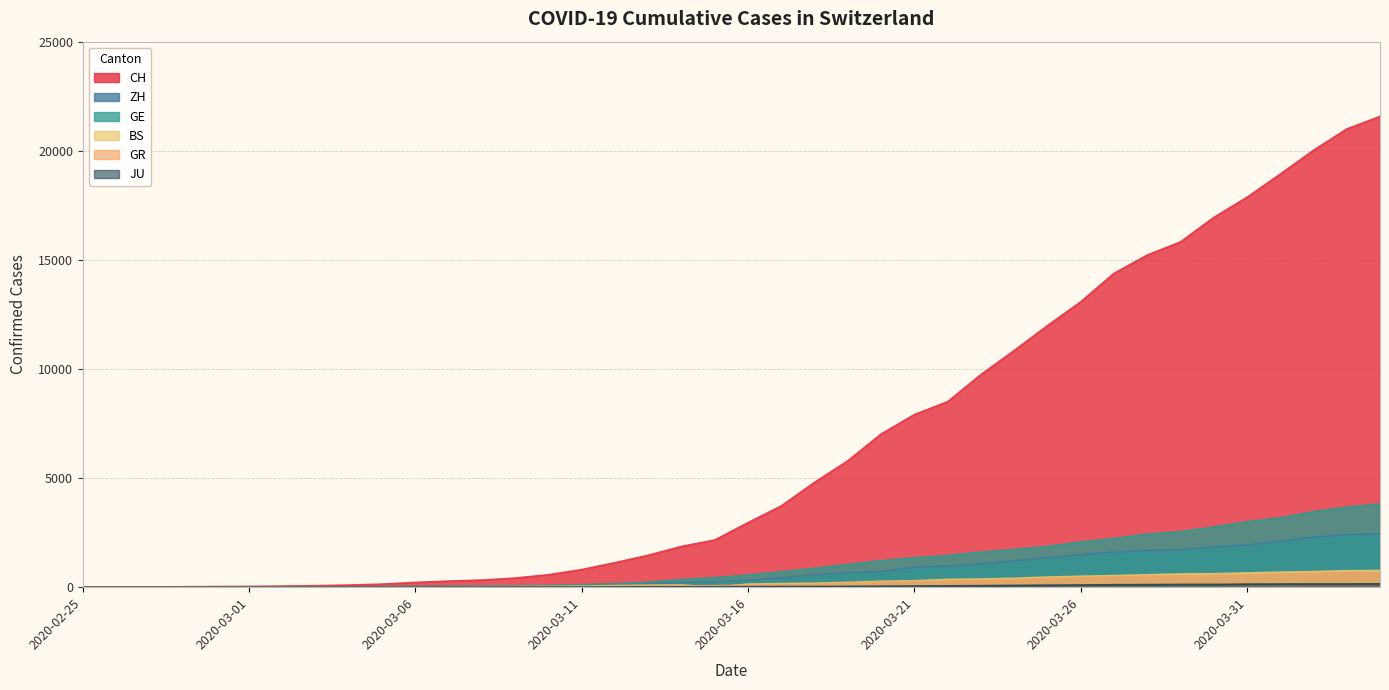

How many values in the JU series exceed 25?

19